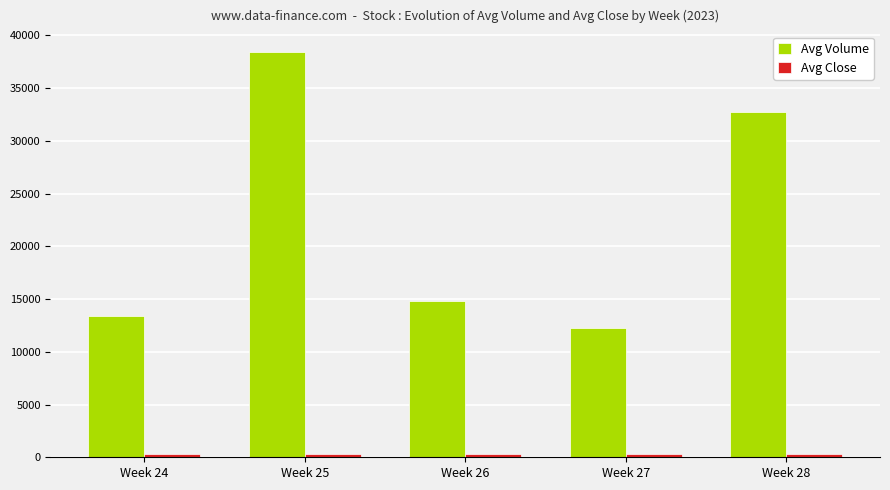

Between Week 26 and Week 28, which series saw the biggest shift?

Avg Volume